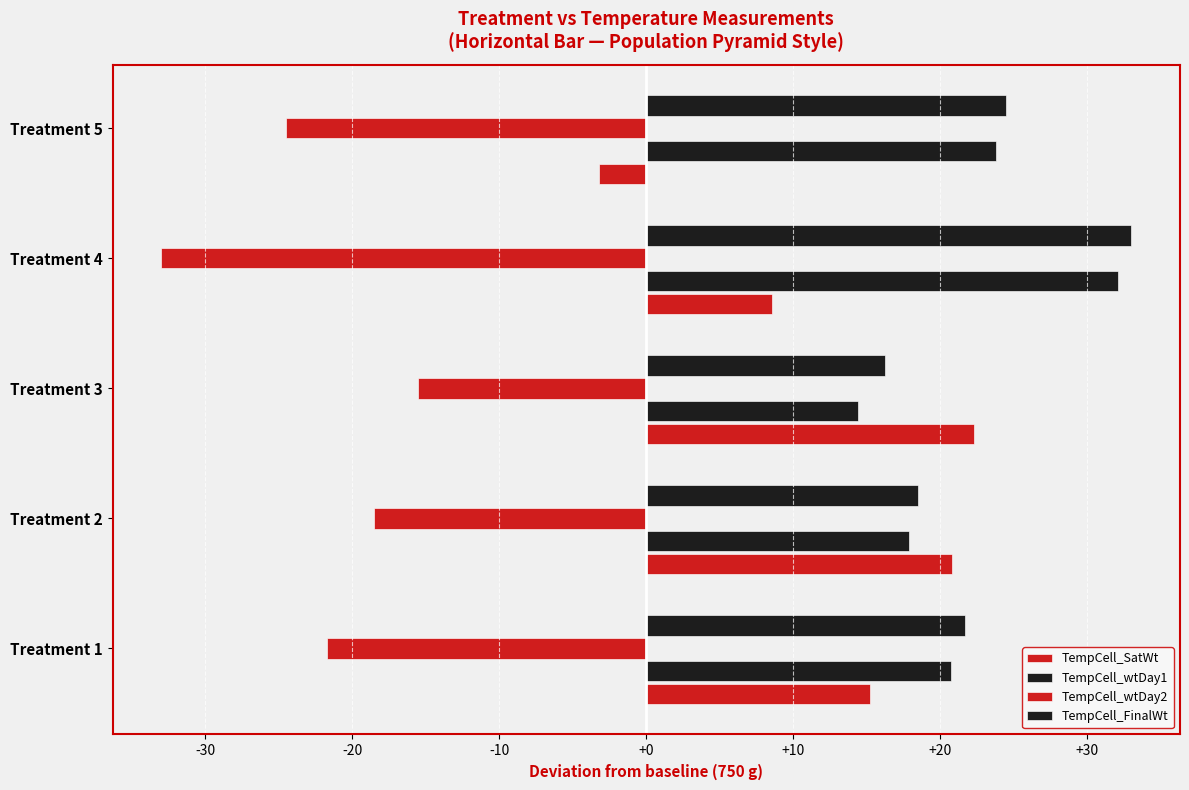

Count the number of categories in the chart.

5